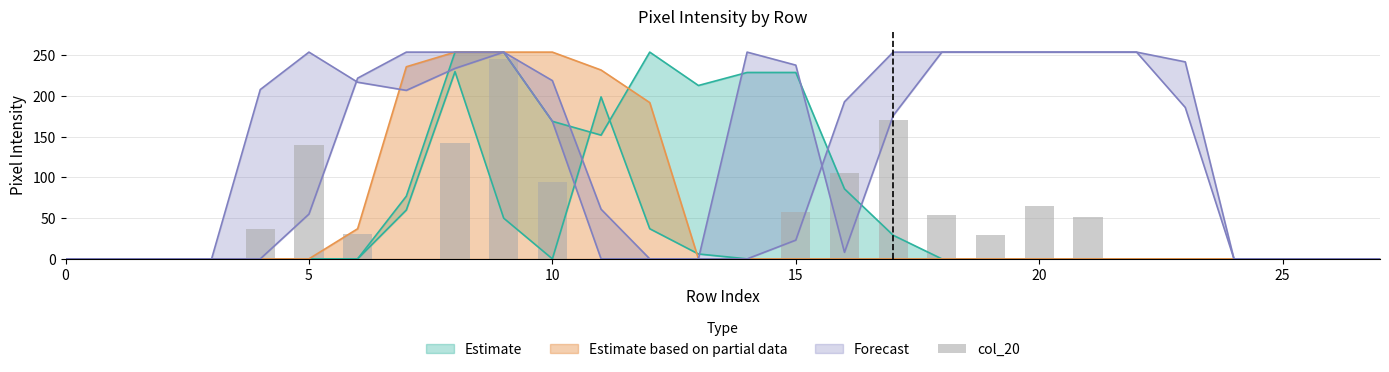

True or false: Estimate based on partial data has a value of 0 at 20.

True